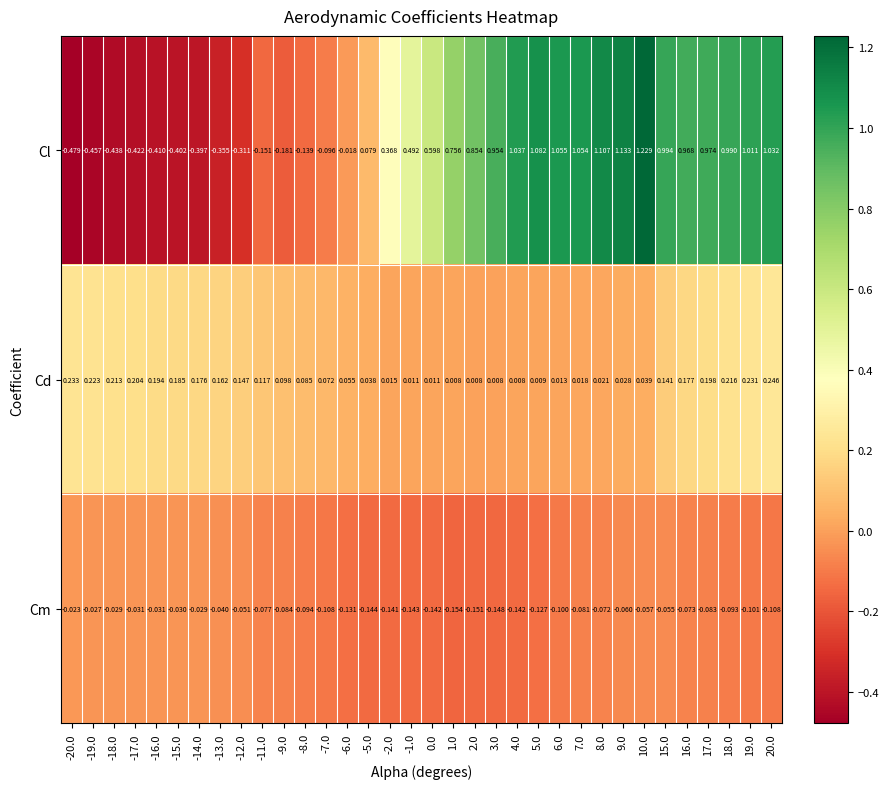

List the series in order of their peak value, lowest first.

Cm, Cd, Cl